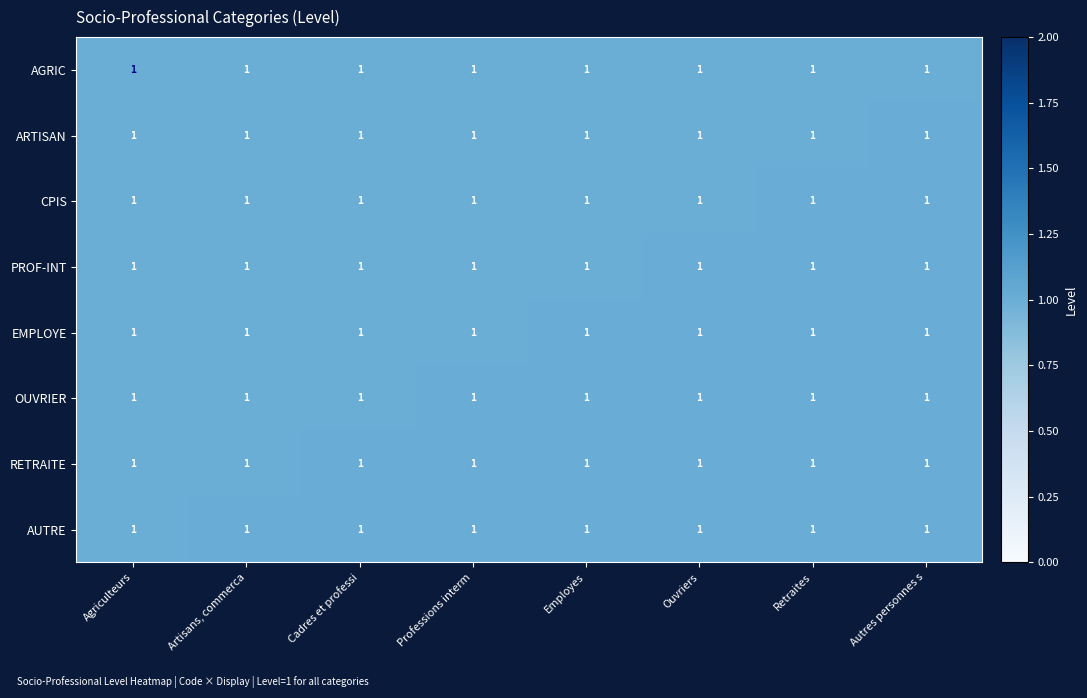

Which label corresponds to the smallest value in the chart?

Agriculteurs